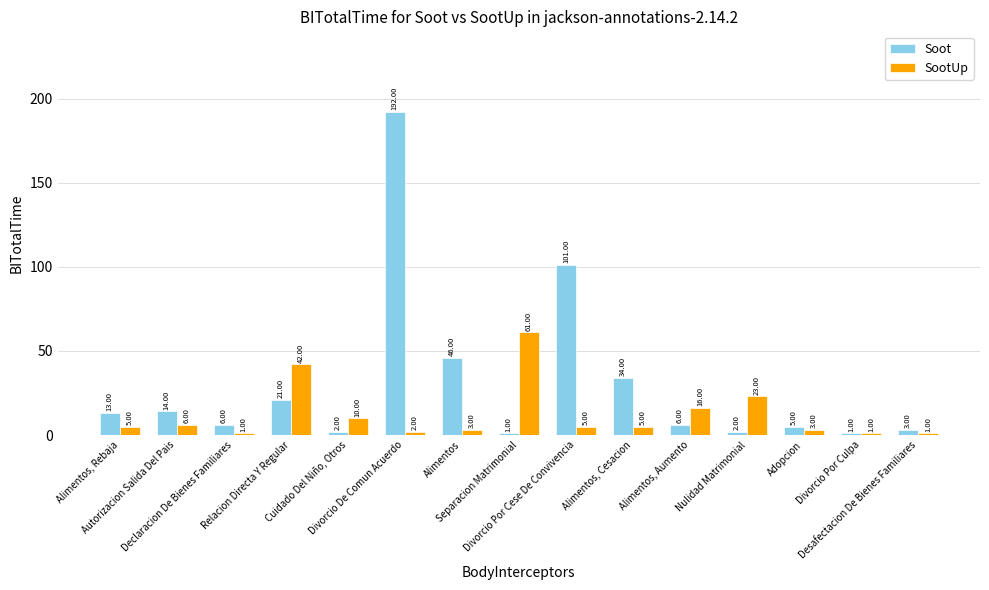

What is the spread (max minus min) of values at Cuidado Del Niño, Otros?

8